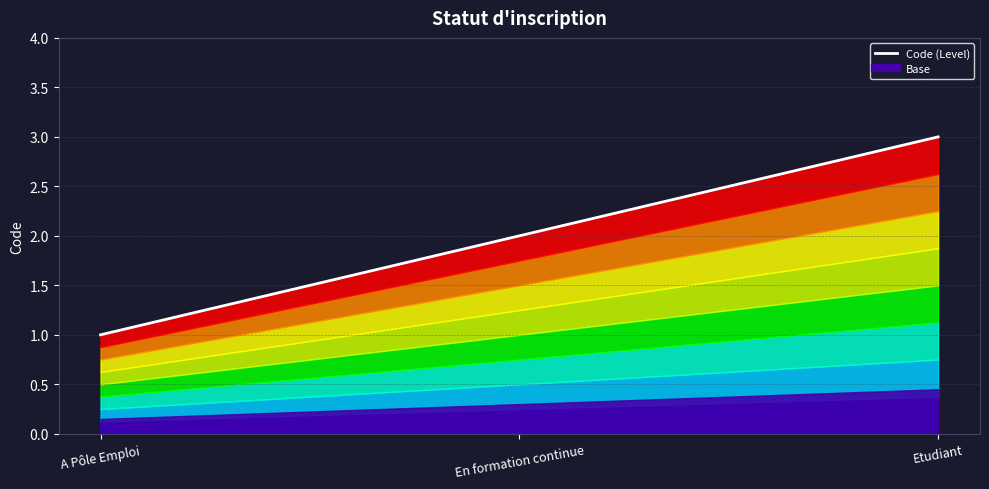

At which category does the chart reach its peak across all series?

Etudiant